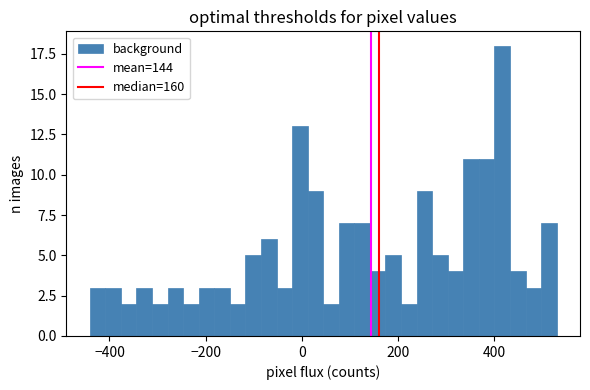

Around what value on the x-axis is the tallest bar? Give the approximate position of its centre, as read against the axis.

420